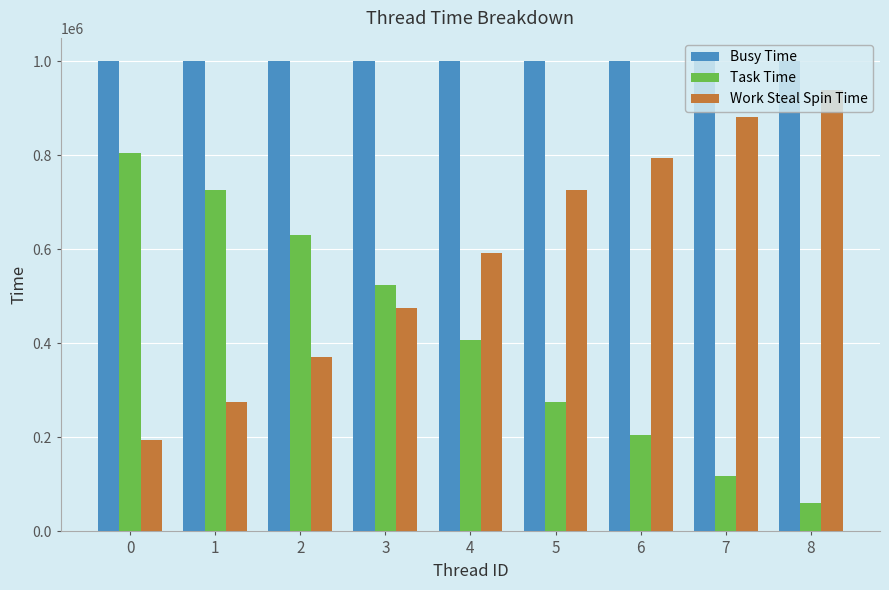

What is the sum of all Task Time values?

3751232